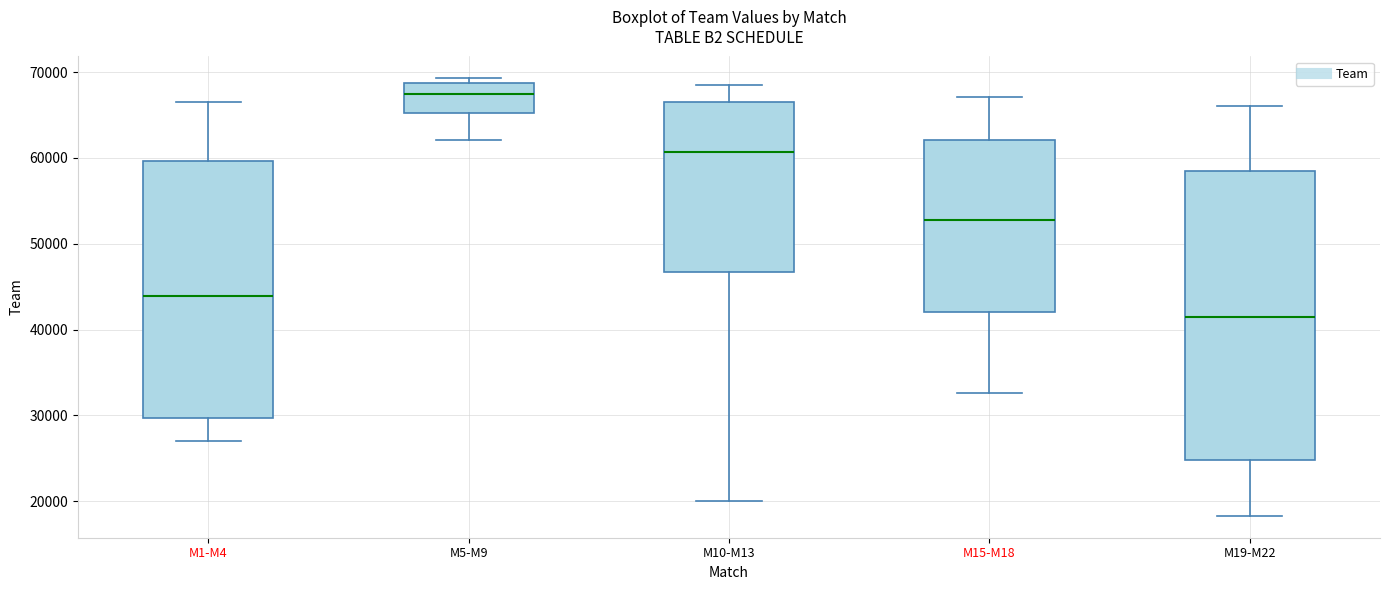

Which box is the tallest, from its lower edge to its upper edge?

M19-M22